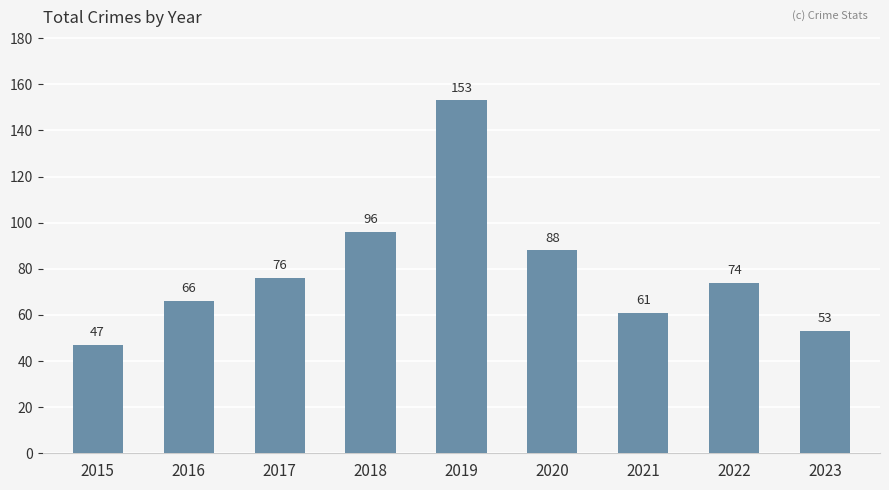

Rank the categories by value from lowest to highest.

2015, 2023, 2021, 2016, 2022, 2017, 2020, 2018, 2019